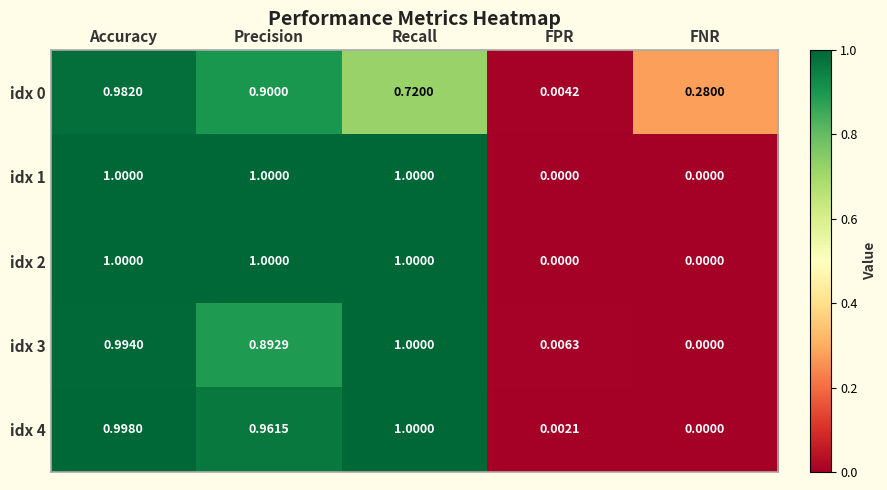

List the labels in order of idx 4 value, smallest first.

FNR, FPR, Precision, Accuracy, Recall